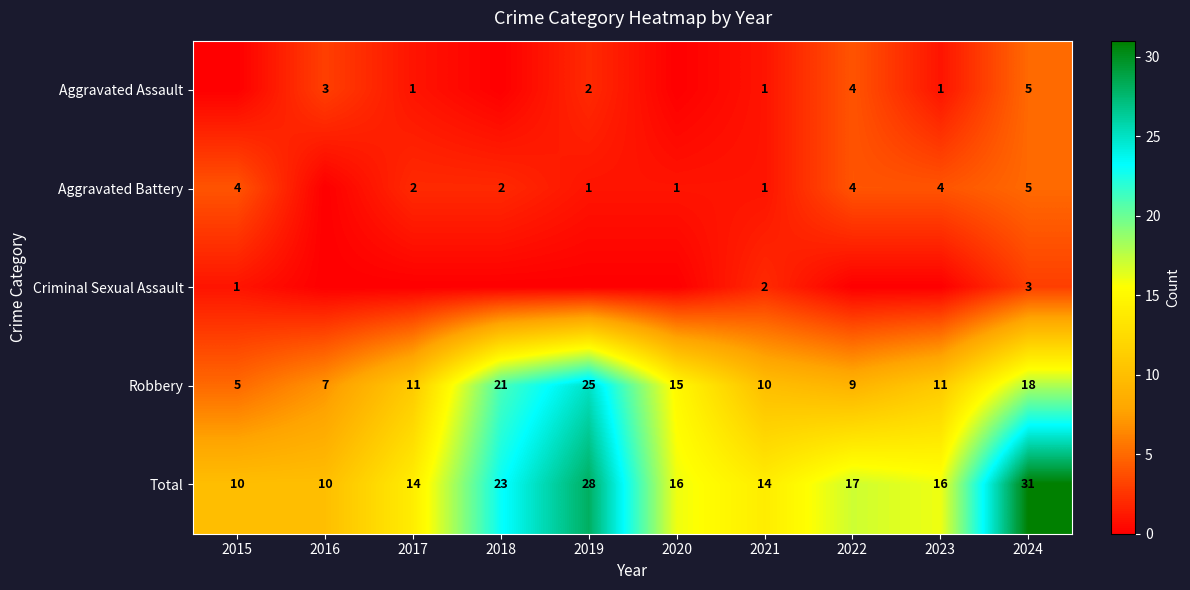

What is the average value of the Total series?

18